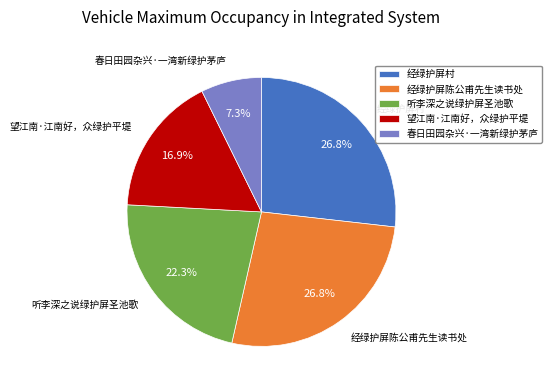

Do 听李深之说绿护屏圣池歌 and 经绿护屏村 together represent more than half of the pie?

No